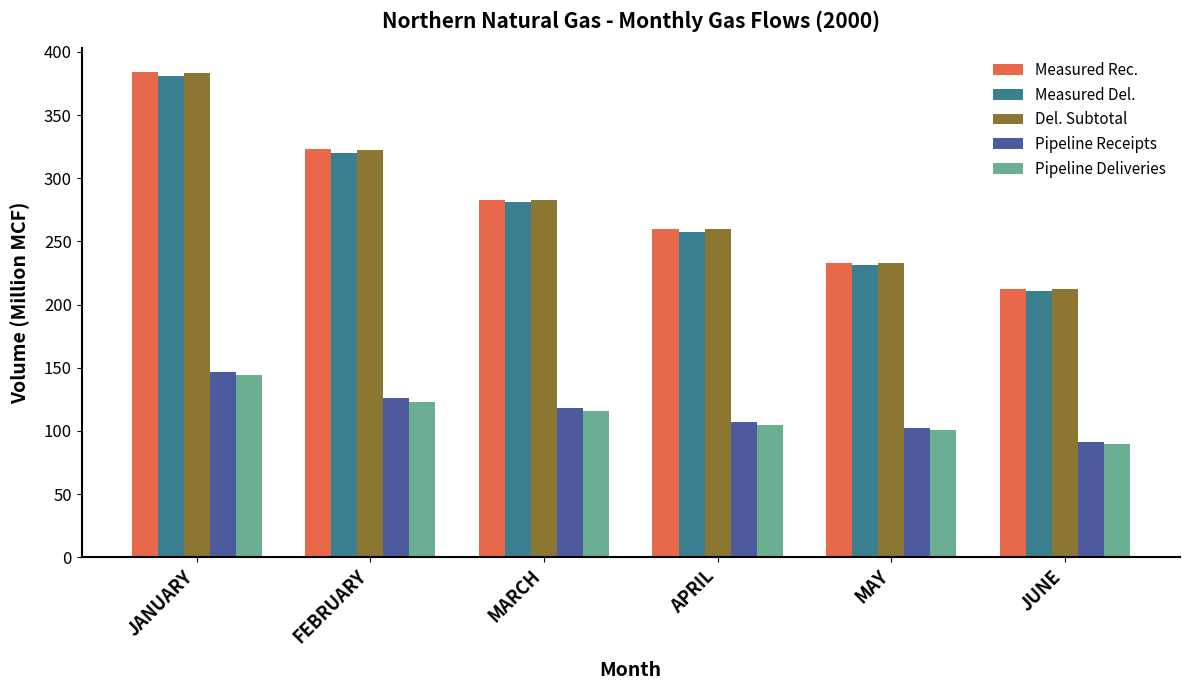

At how many categories does at least one series exceed 205?

6